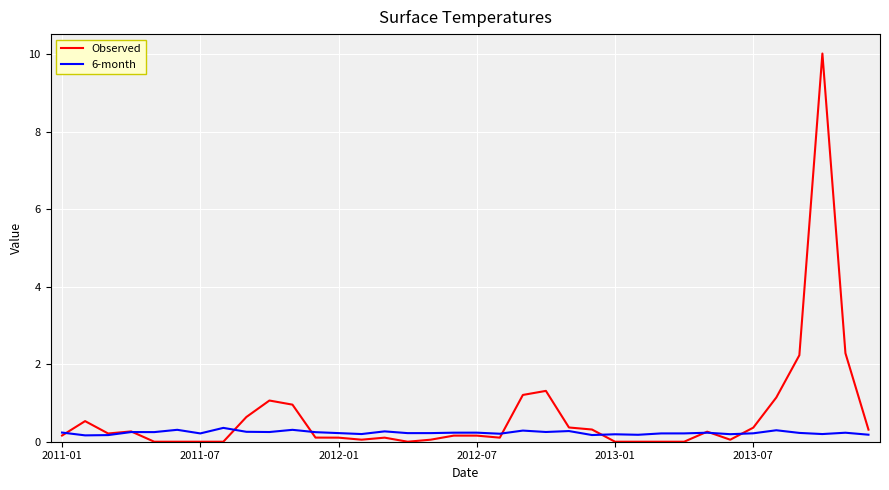

What is the maximum value shown in the chart?

10.0